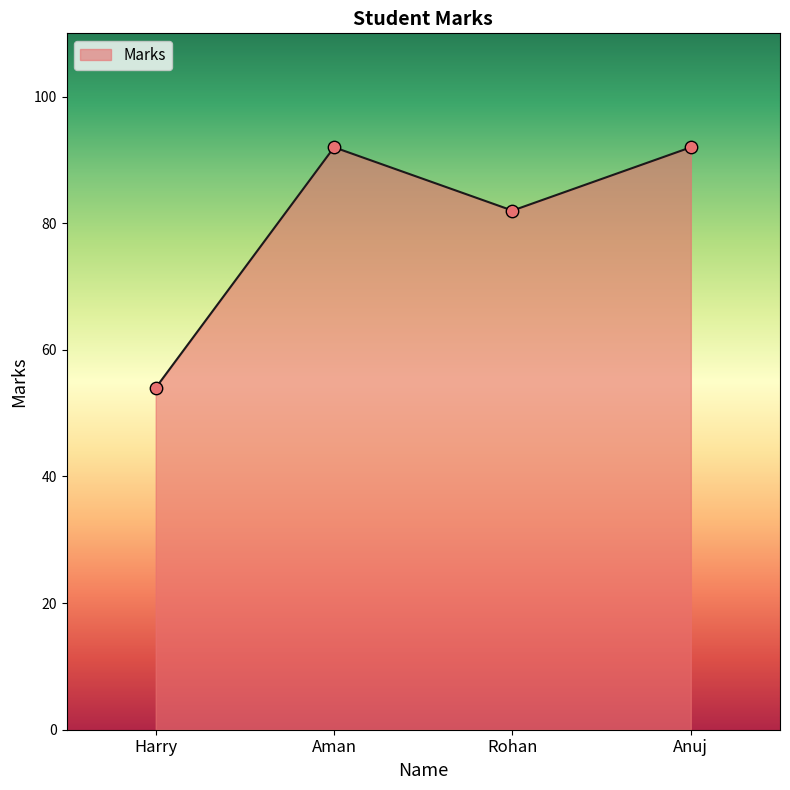

What is the change in value from Rohan to Anuj?

+10